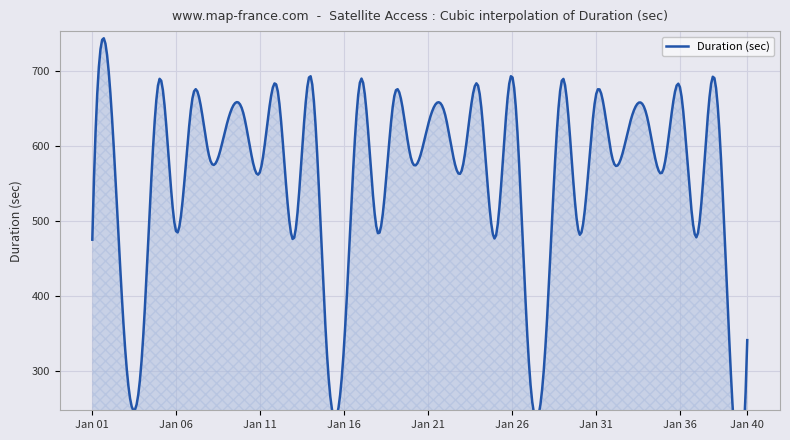

Rank the categories by value from highest to lowest.

2025-01-02, 2025-01-14, 25, 37, 28, 2025-01-17, 2025-01-05, 2025-01-12, 23, 35, 30, 18, 2025-01-07, 2025-01-10, 21, 33, 32, 20, 2025-01-09, 2025-01-08, 19, 31, 34, 22, 2025-01-11, 2025-01-06, 17, 29, 36, 24, 2025-01-13, 2025-01-01, 39, 27, 2025-01-16, 2025-01-04, 2025-01-03, 2025-01-15, 26, 38